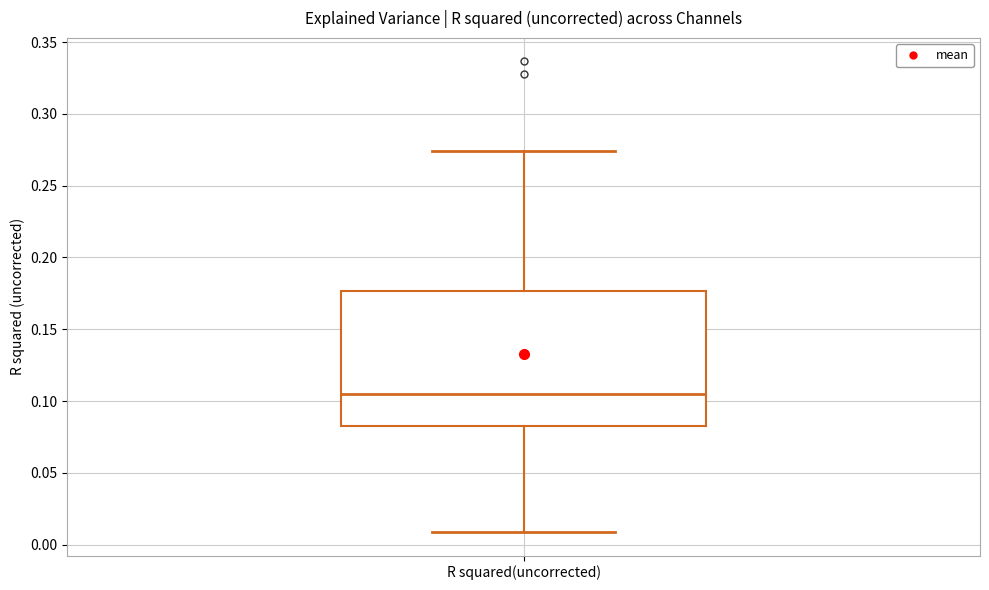

Transcribe this box plot: give where the median line is, the range the box spans, and where the two whiskers end, as read against the y-axis. The values are not printed on the chart, so give them approximately, as read against the axis.

median 0.105, box 0.085 to 0.175, whiskers 0.010 to 0.275